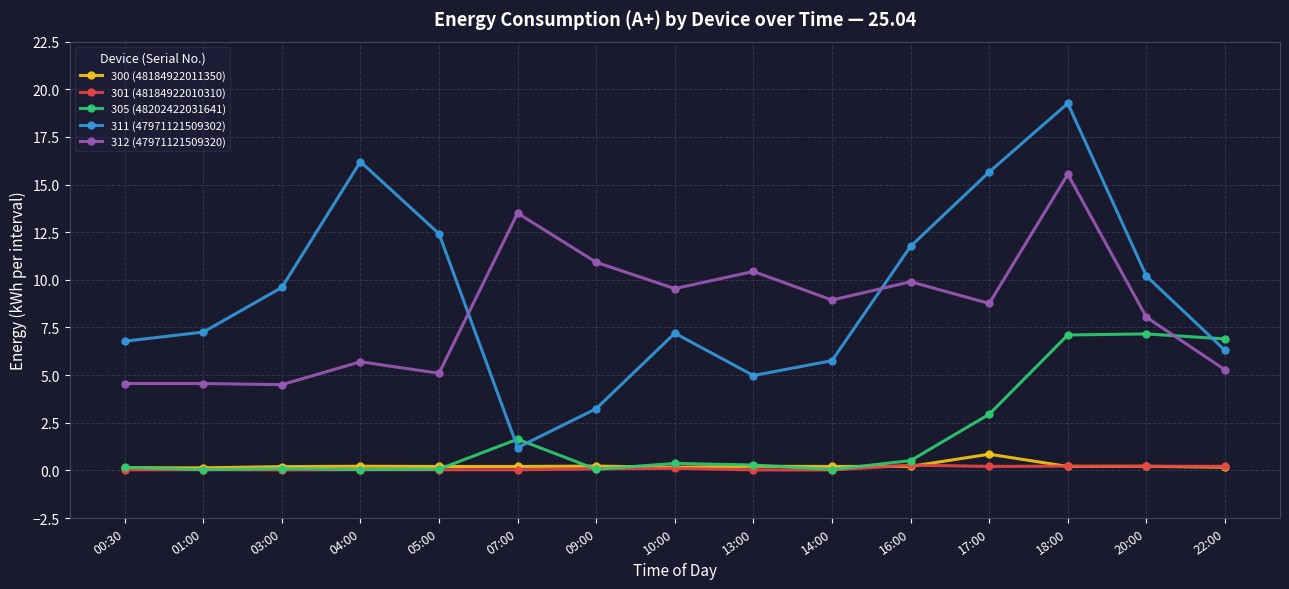

True or false: 301 (48184922010310) has more than 0 interior local peaks.

True